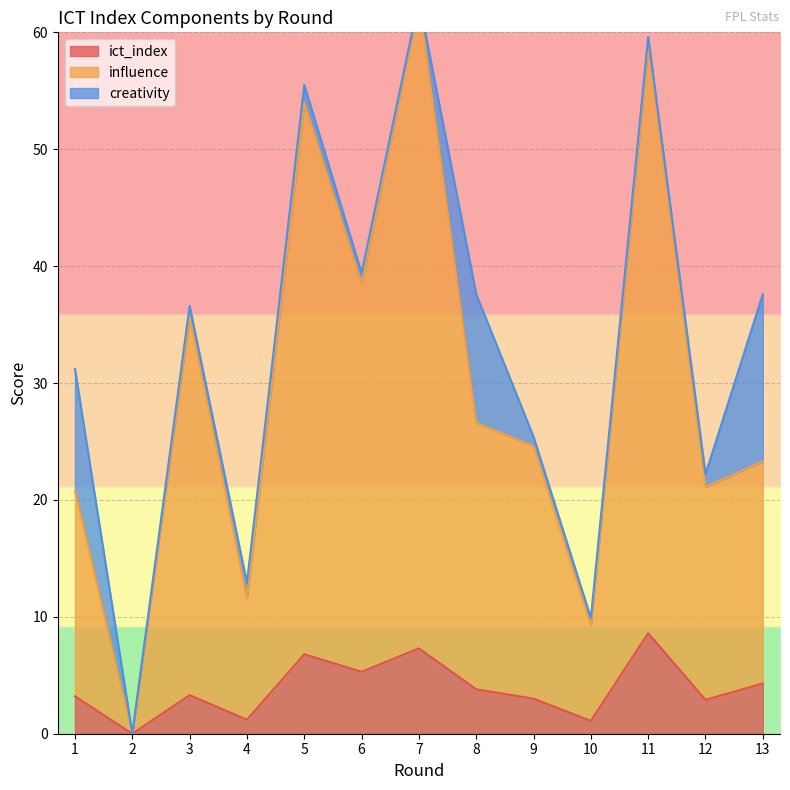

Is it true that ict_index equals 6.2 at 13?

False